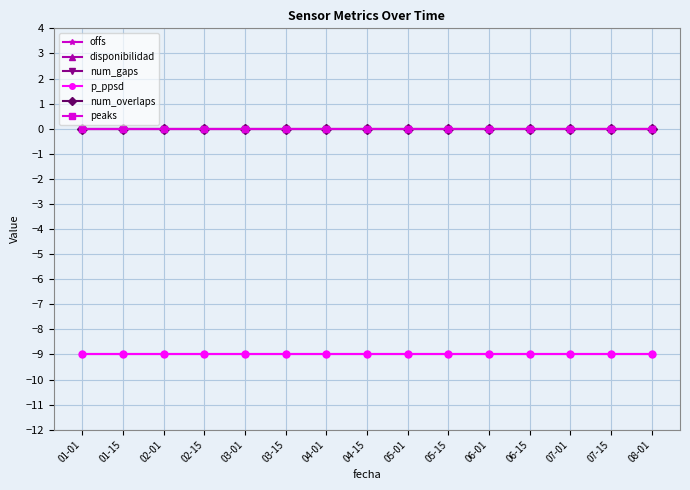

What position from the left is 01-15?

2